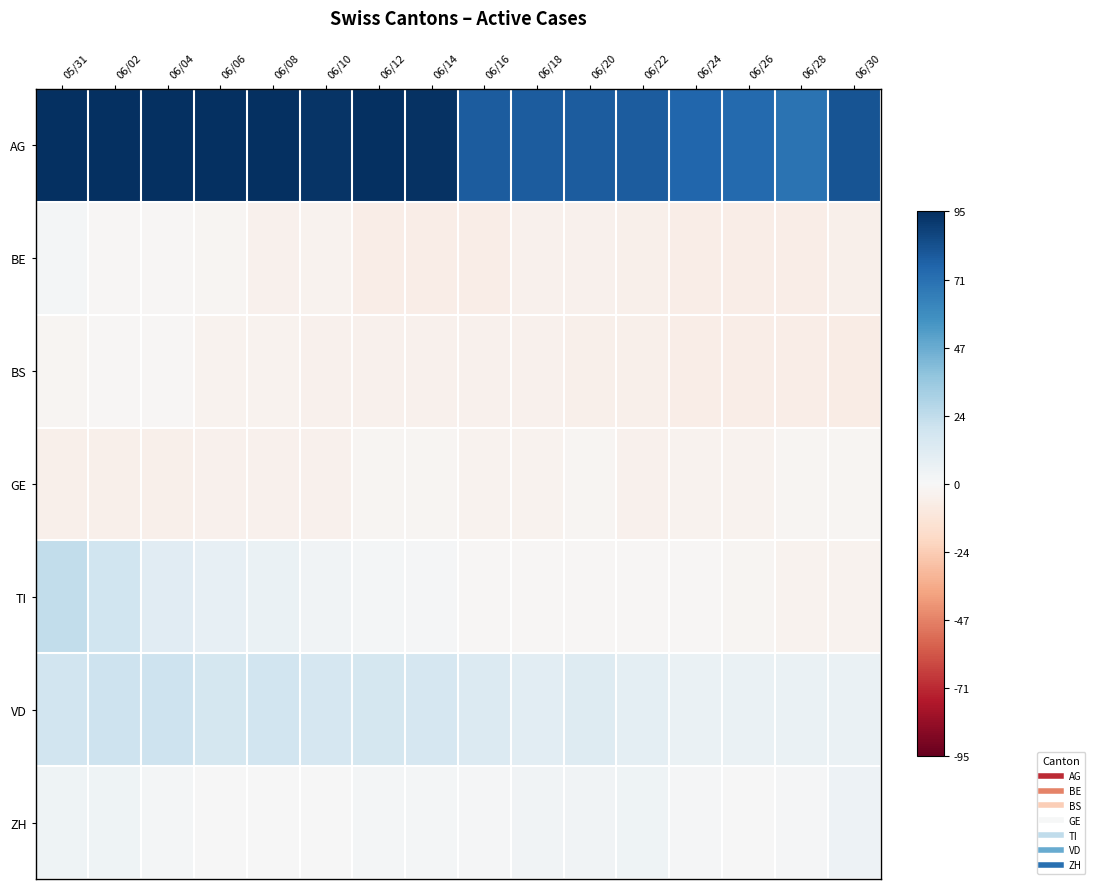

Which category has the highest value across all series?

05/31